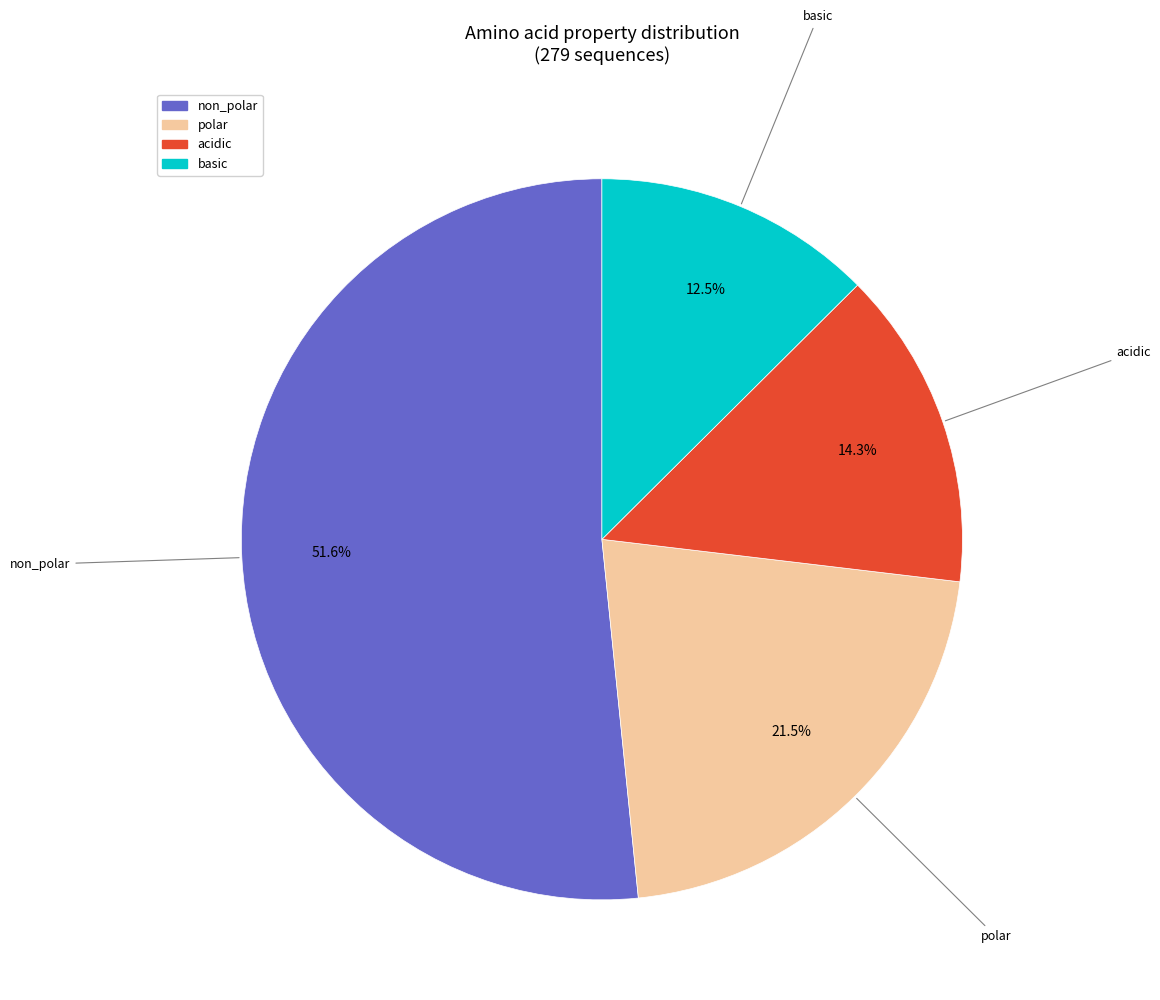

Is there any slice that represents more than half of the pie?

Yes